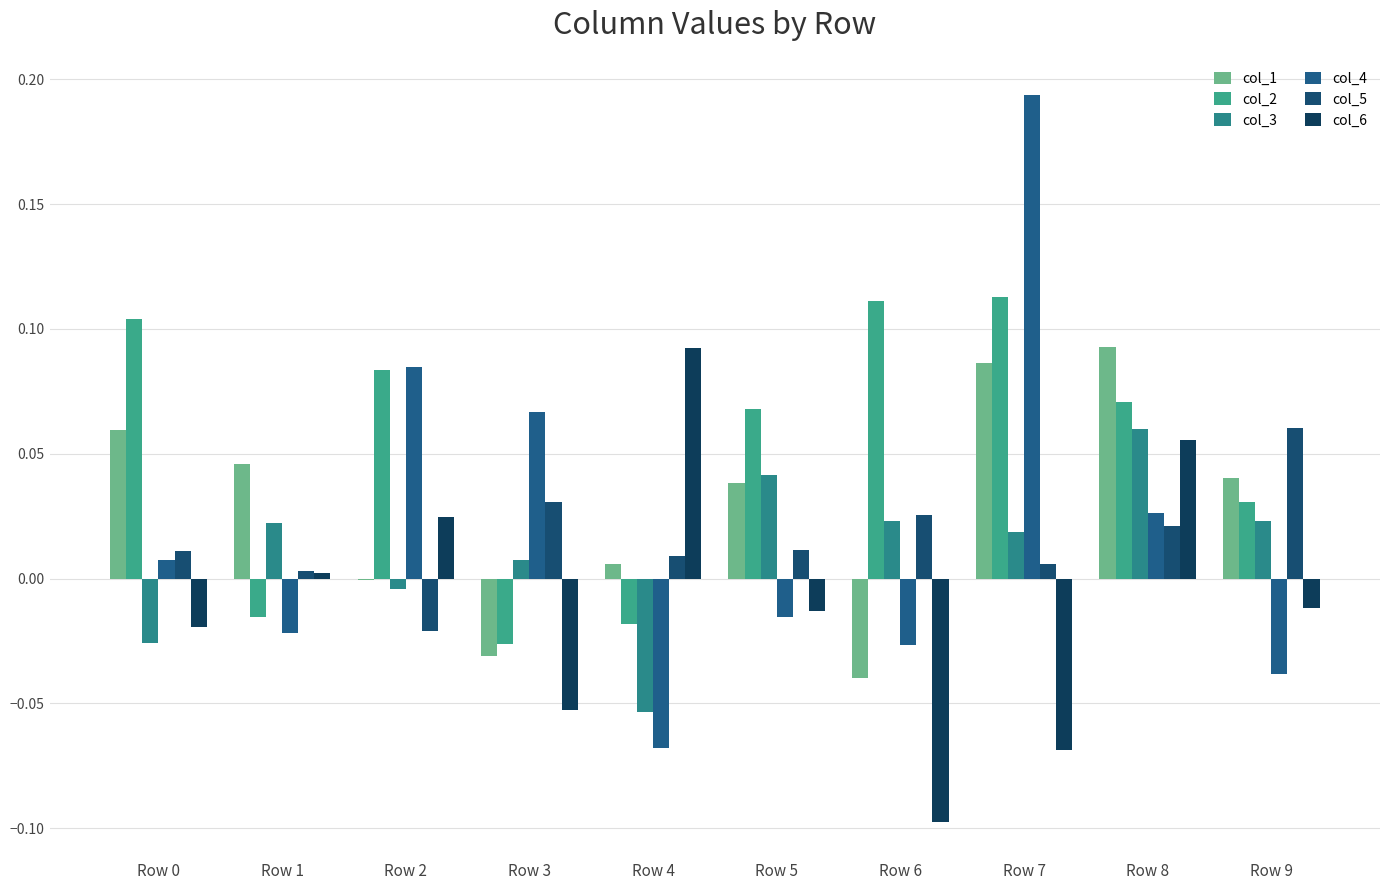

How many distinct data groups are displayed?

6